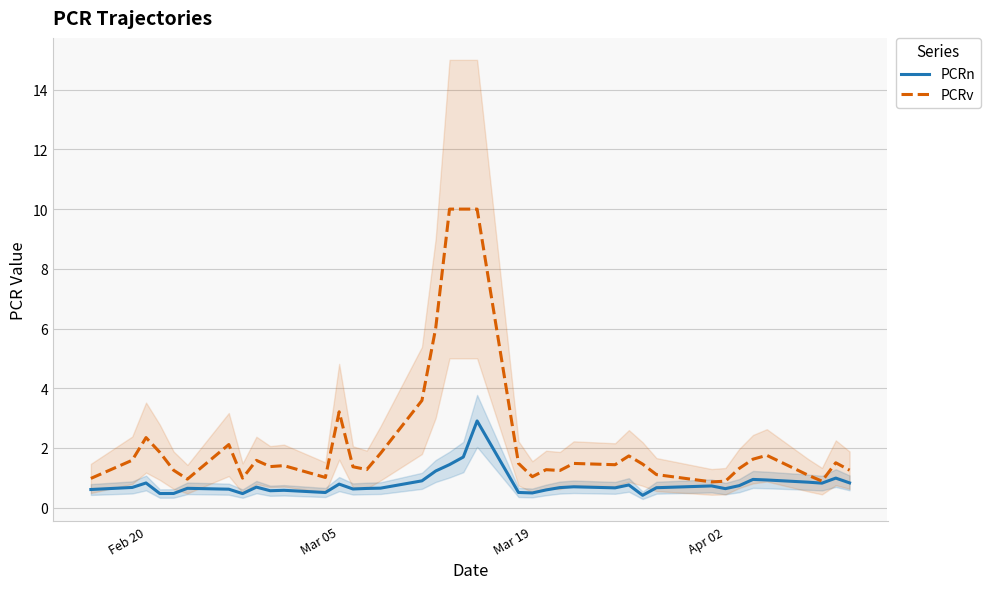

The PCRv series shows 3.2 at Mar 05. True or false?

True